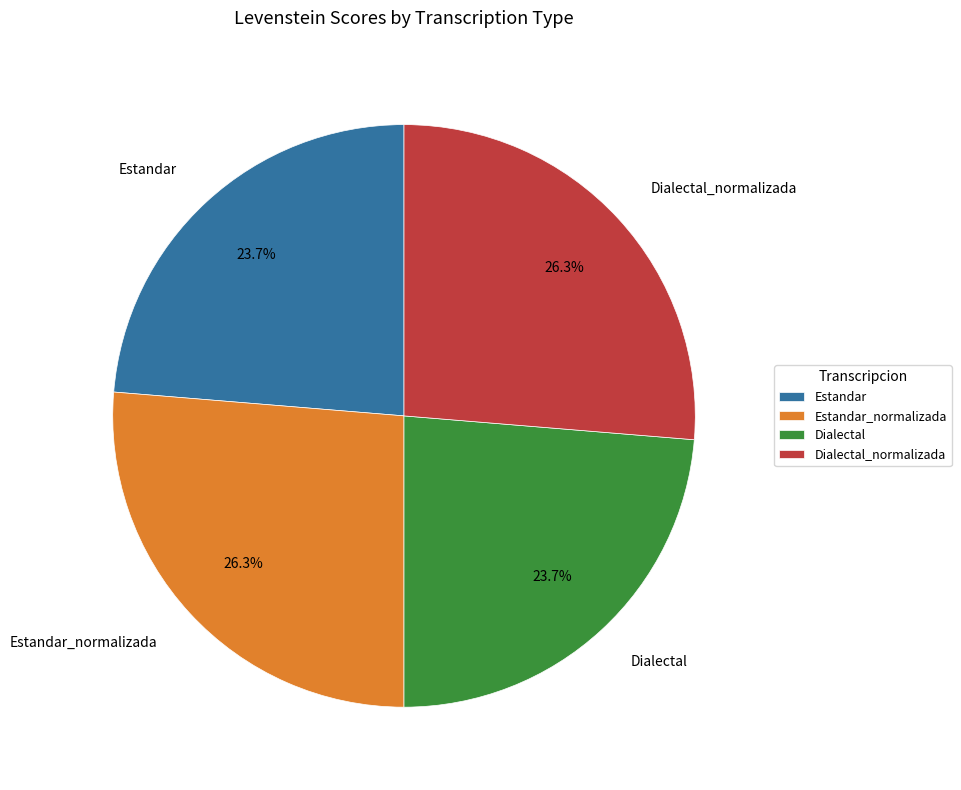

Count the number of slices in the pie.

4